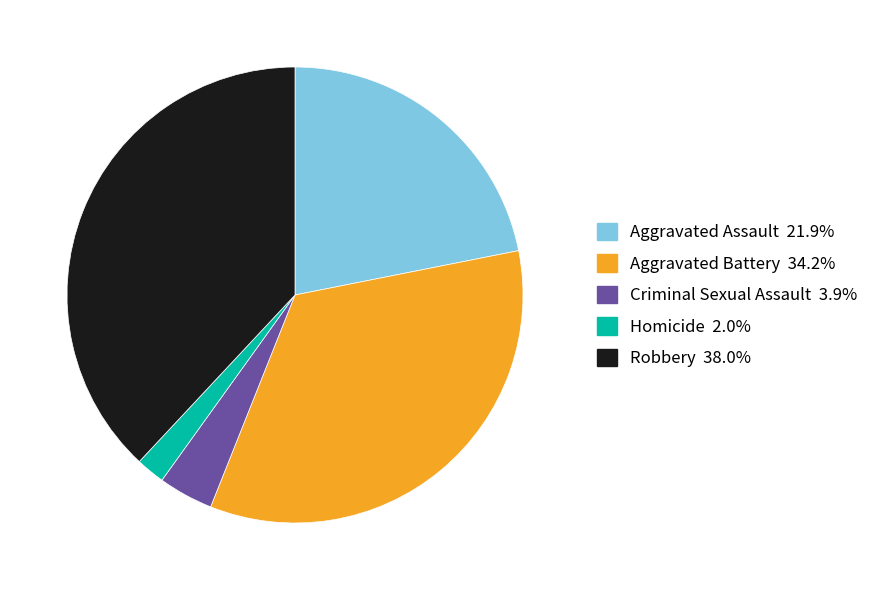

Is there any slice that represents more than half of the pie?

No